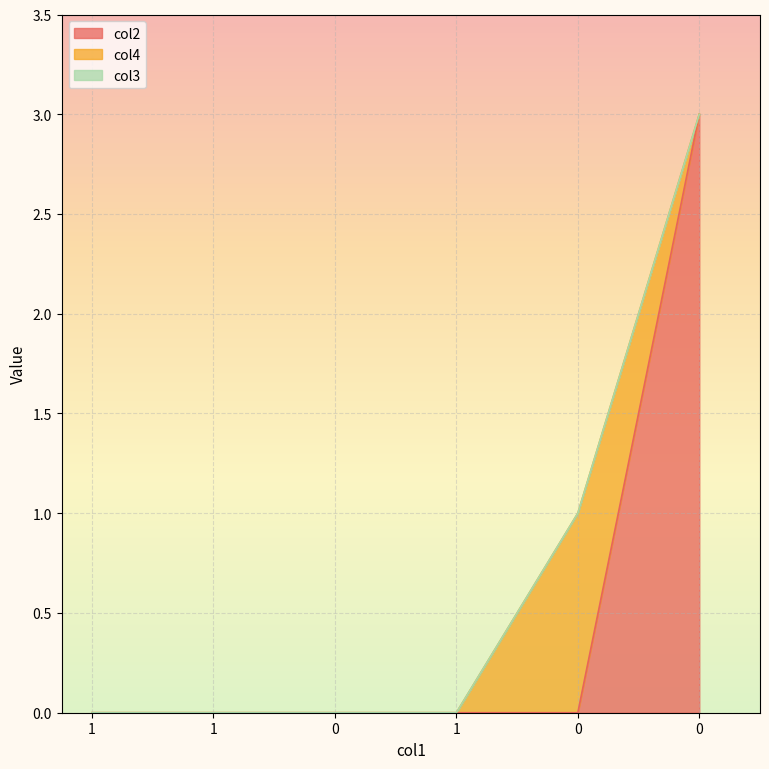

True or false: col4 and col3 intersect in this chart.

False